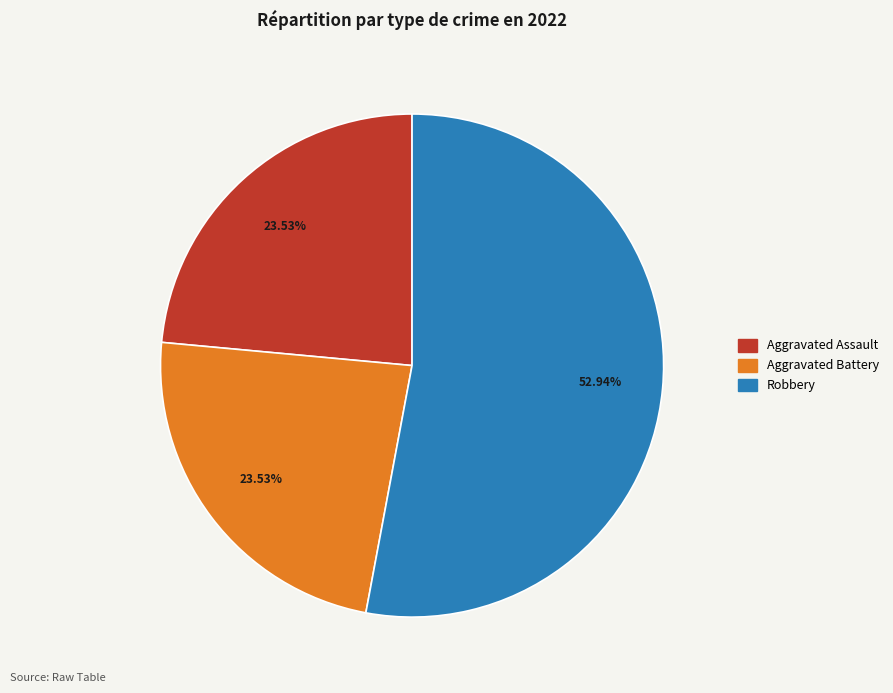

Is there a majority slice in this chart?

Yes